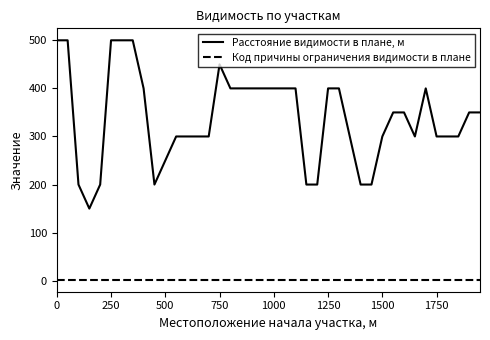

What is the difference between the maximum and minimum values in the Расстояние видимости в плане, м series?

350